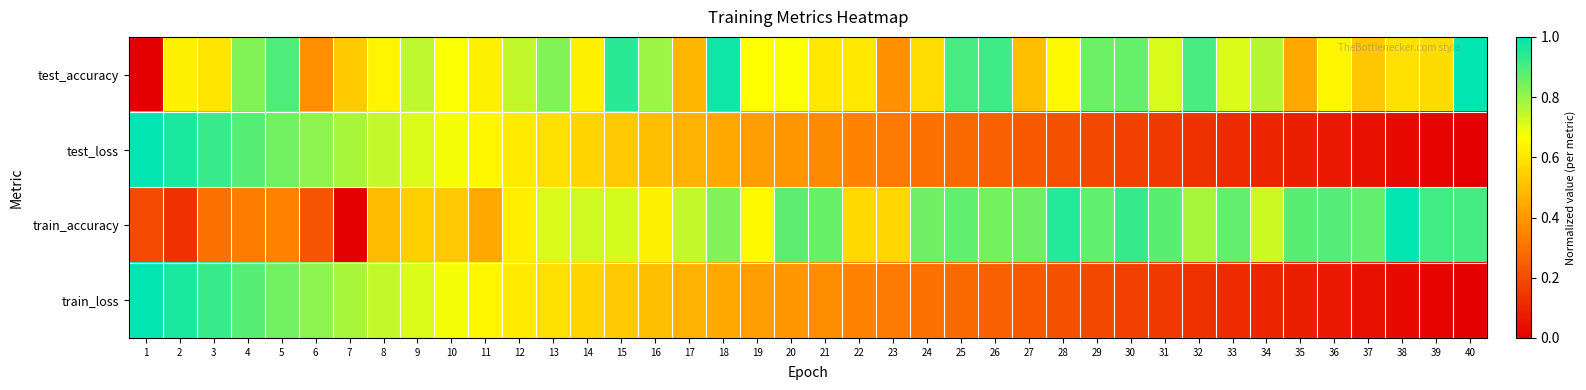

At which category is the sum across all series the highest?

5